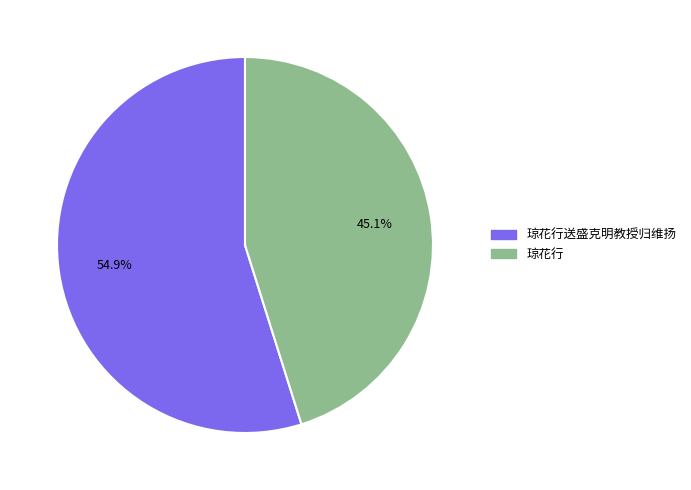

Does any single category account for the majority?

Yes